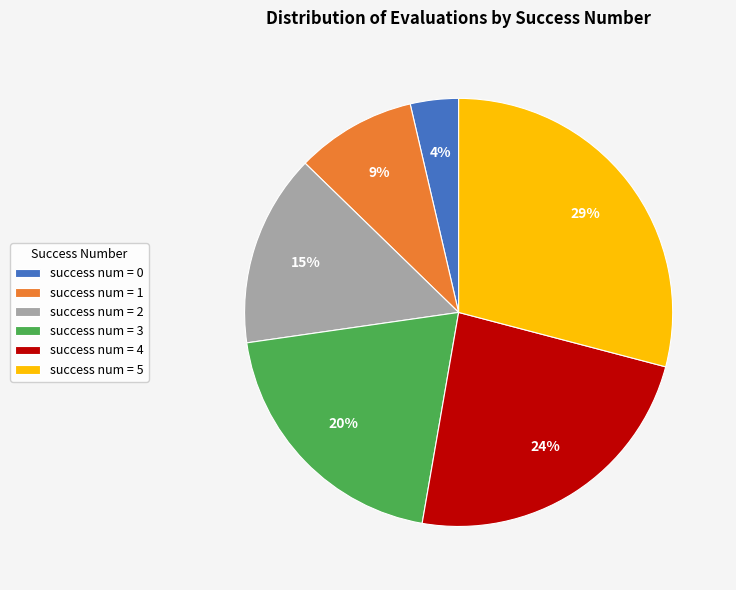

Which has a higher value, success num = 4 or success num = 1?

success num = 4